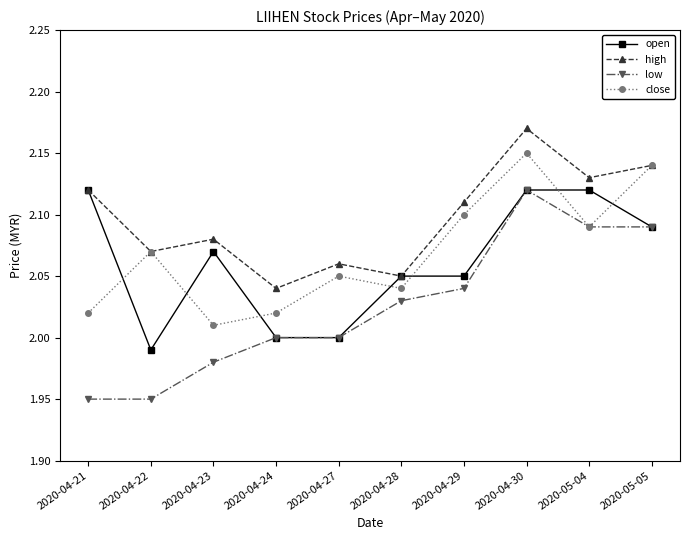

Does the chart have visible grid lines?

No